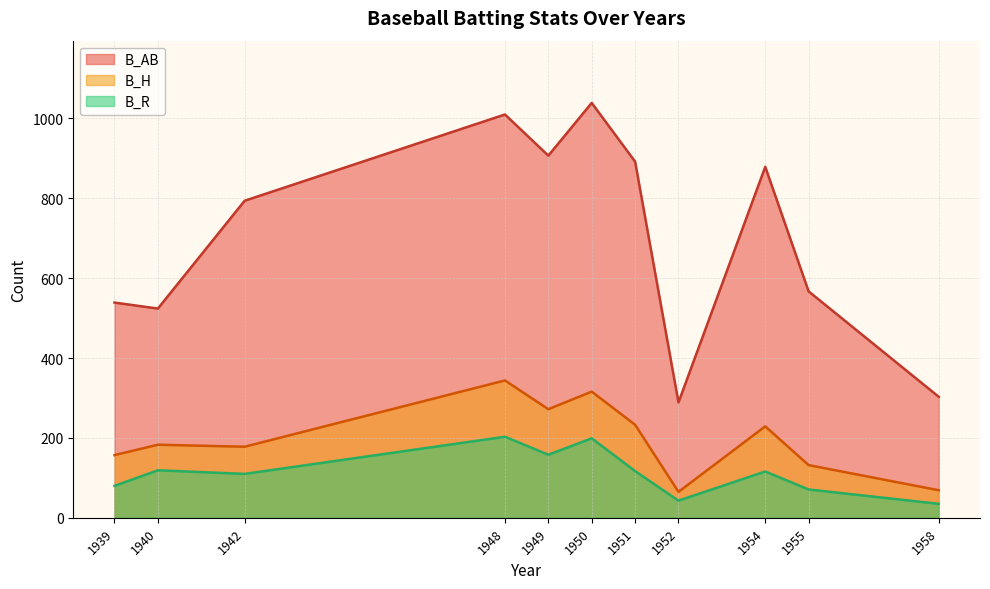

Rank the series at 1955 from lowest to highest value.

B_R, B_H, B_AB